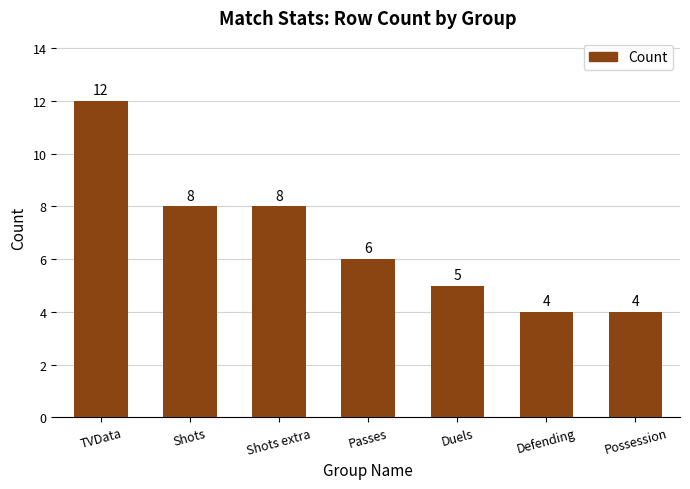

Count the number of categories in the chart.

7